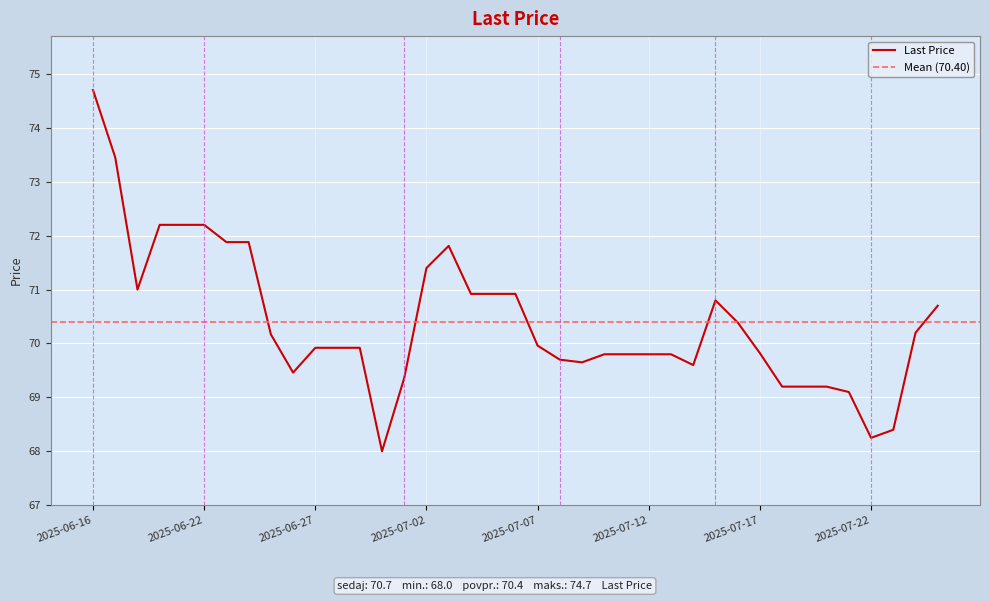

How many points are higher than both their immediate neighbors (excluding endpoints)?

2